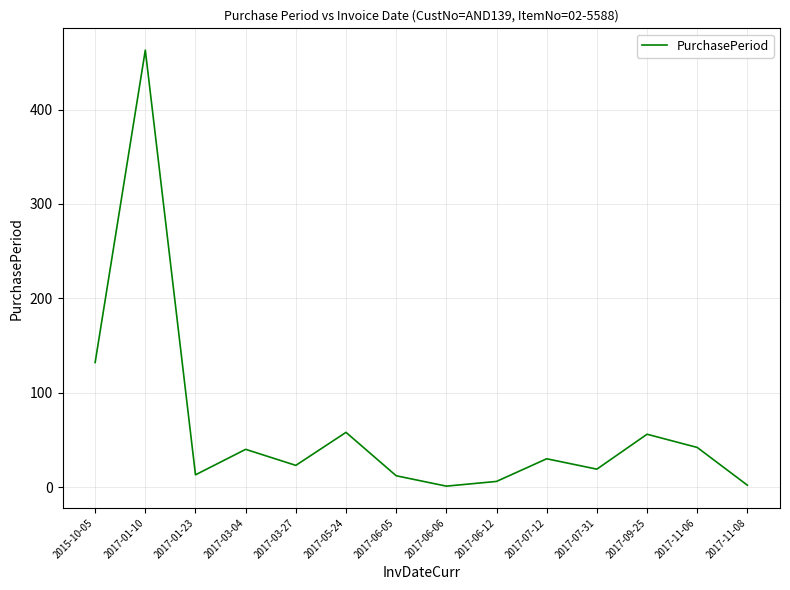

True or false: there are more than 1 points higher than both neighbors.

True